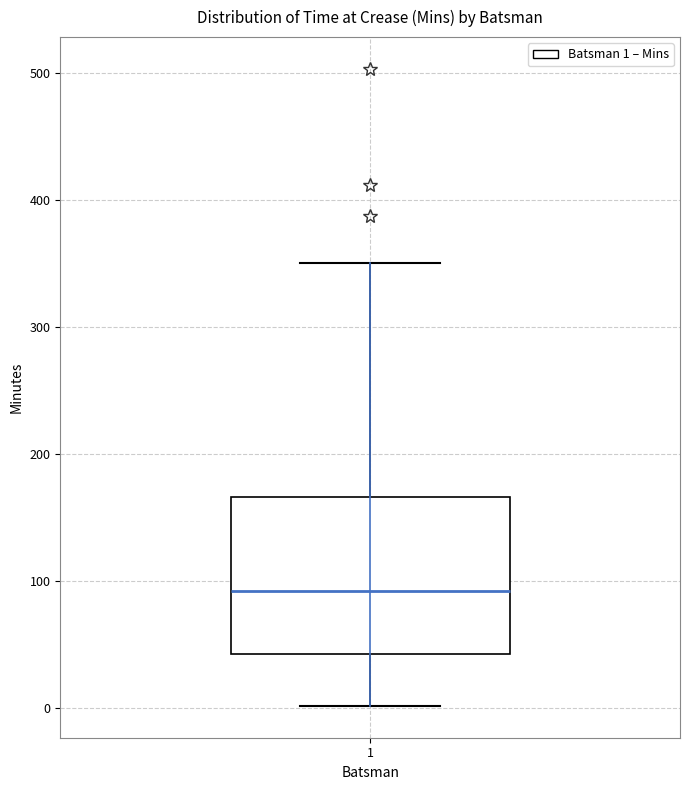

Read this box plot against the y-axis: the position of the median line, the range covered by the box, and the ends of both whiskers. The values are not printed on the chart, so give them approximately, as read against the axis.

median 90, box 40 to 170, whiskers 0 to 350